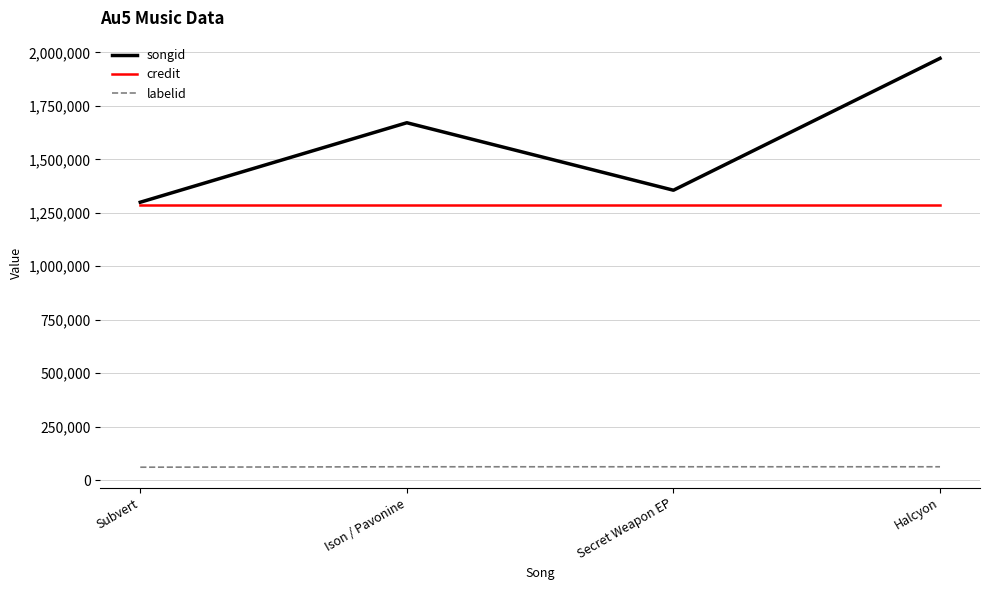

True or false: labelid has a value of 60347 at Subvert.

True